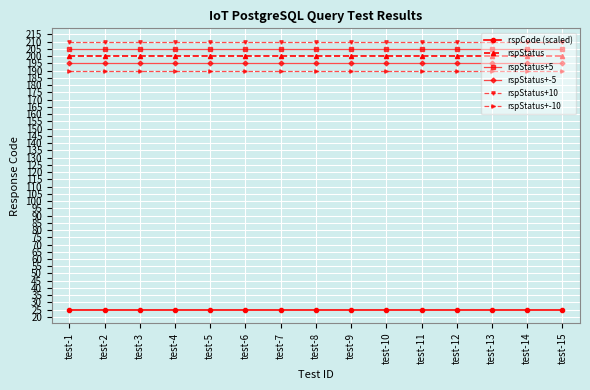

How many lines are shown in the chart?

6